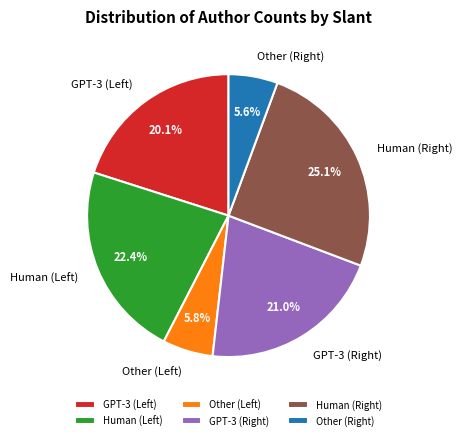

Which slice is the largest?

Human (Right)